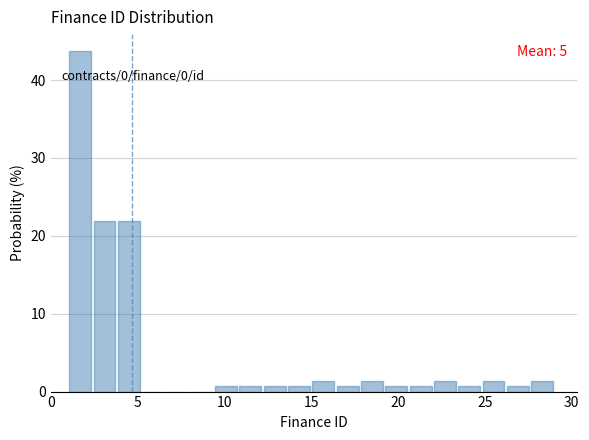

Around what value on the x-axis is the tallest bar? Give the approximate position of its centre, as read against the axis.

1.5